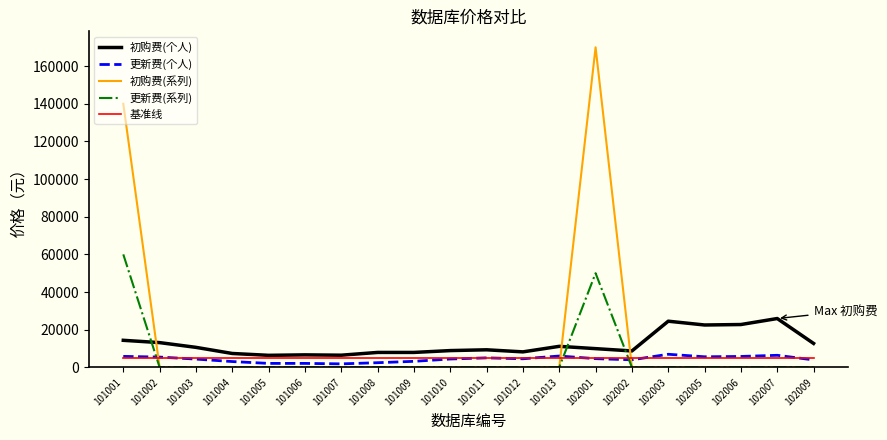

Does the chart display data point markers on the line(s)?

No